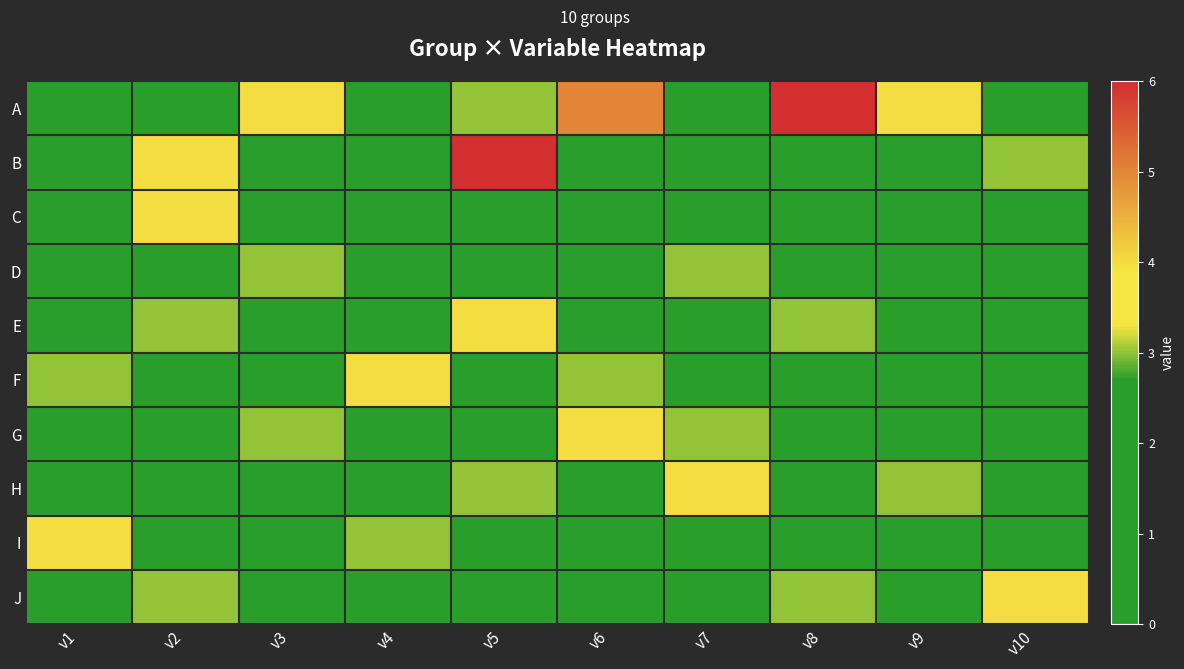

How many categories are shown in the chart?

10